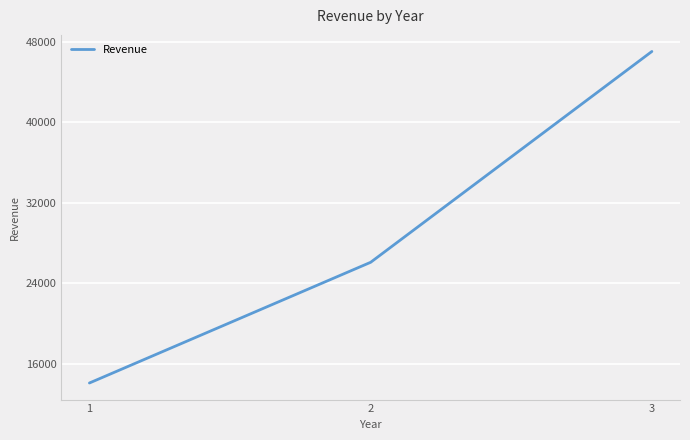

What is the average value?

29084